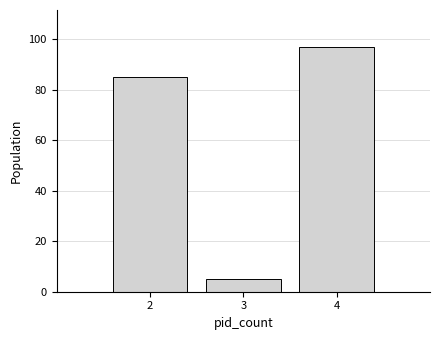

Reading left to right, list all the values displayed in this chart.

2=85	3=5	4=97